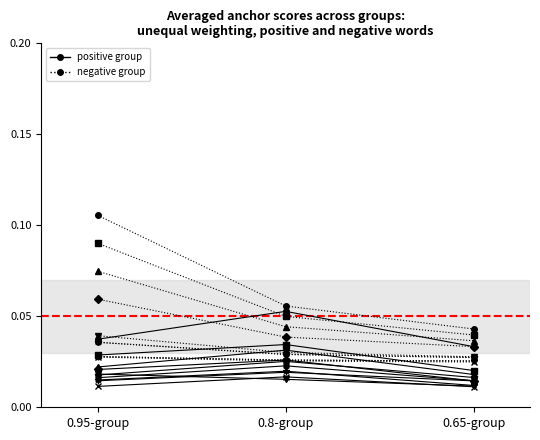

Is this an area chart (filled region under the line)?

No